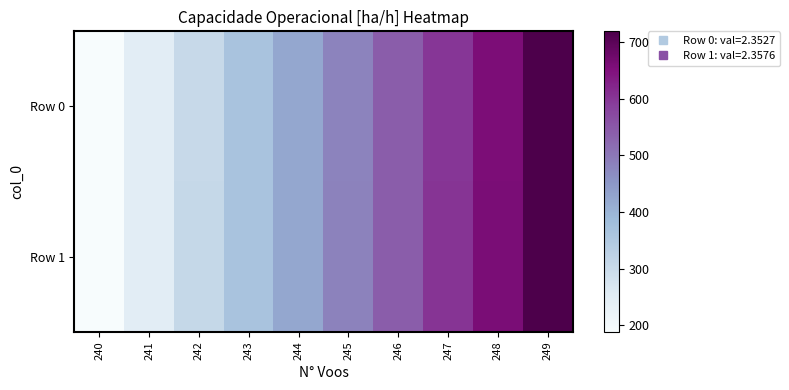

Which series has the widest spread of values?

Row 1